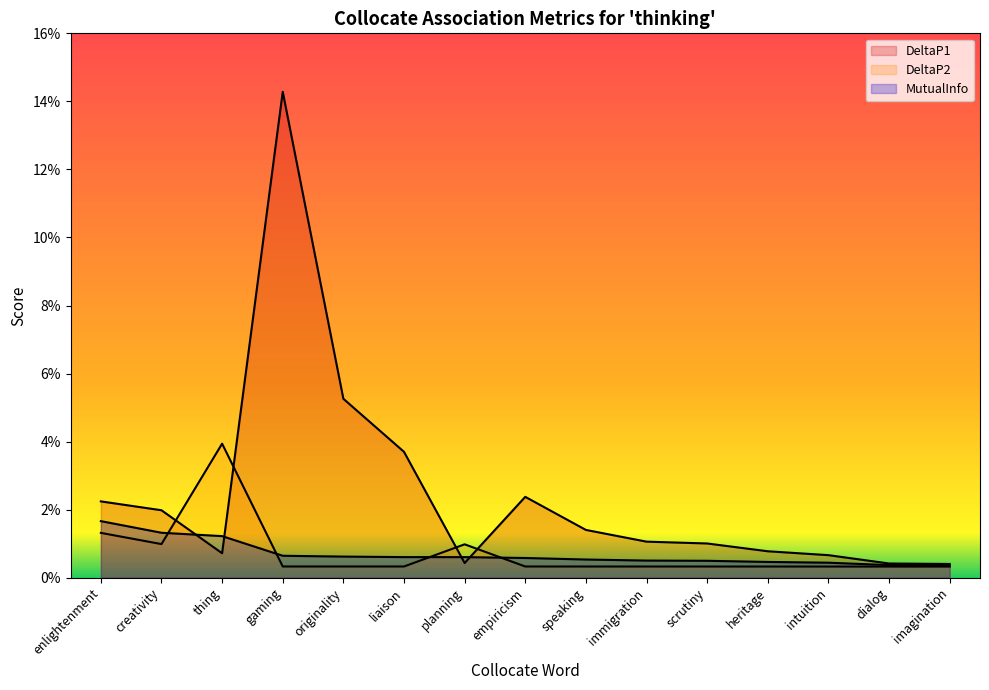

How many intersections are there between MutualInfo and DeltaP1?

4